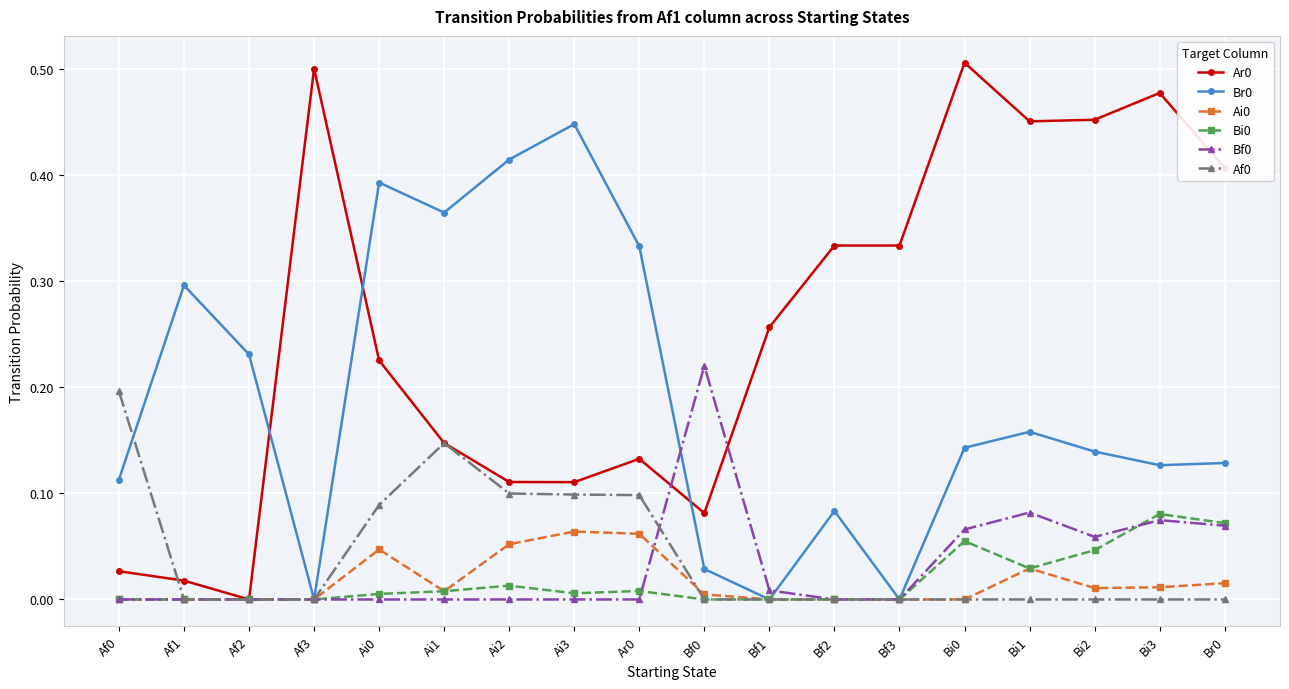

What is the label of the 6th point from the left?

Ai1